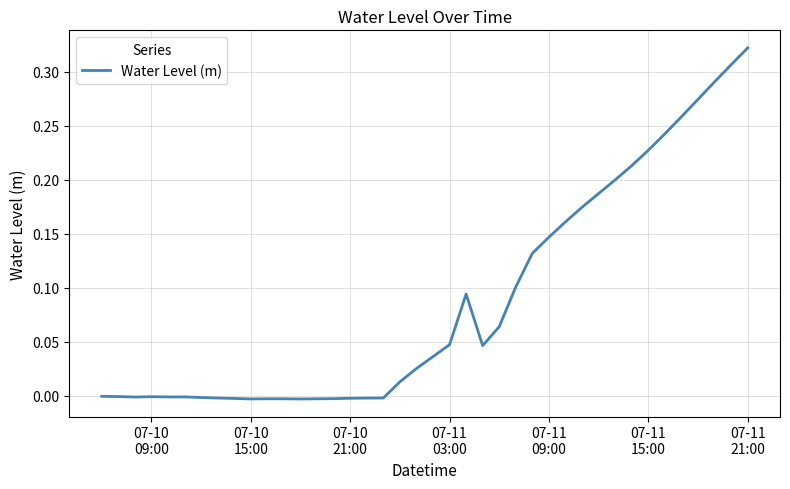

At which label is the value closest to 0?

07-10
09:00